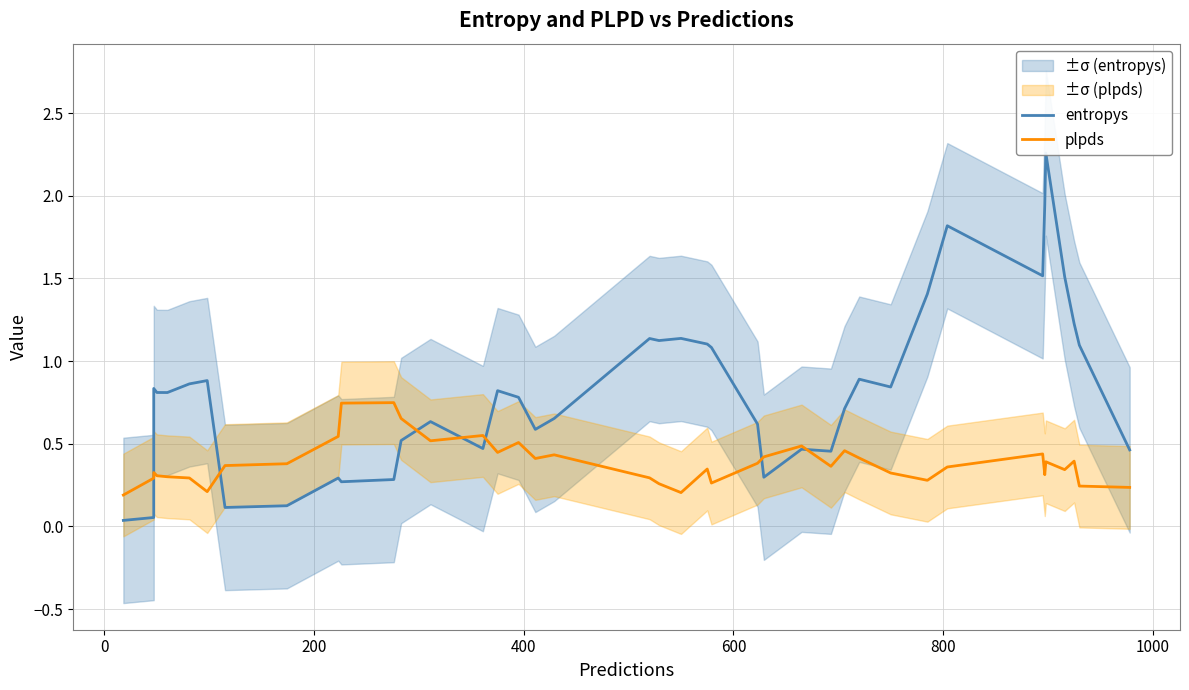

Is this an area chart (filled region under the line)?

No